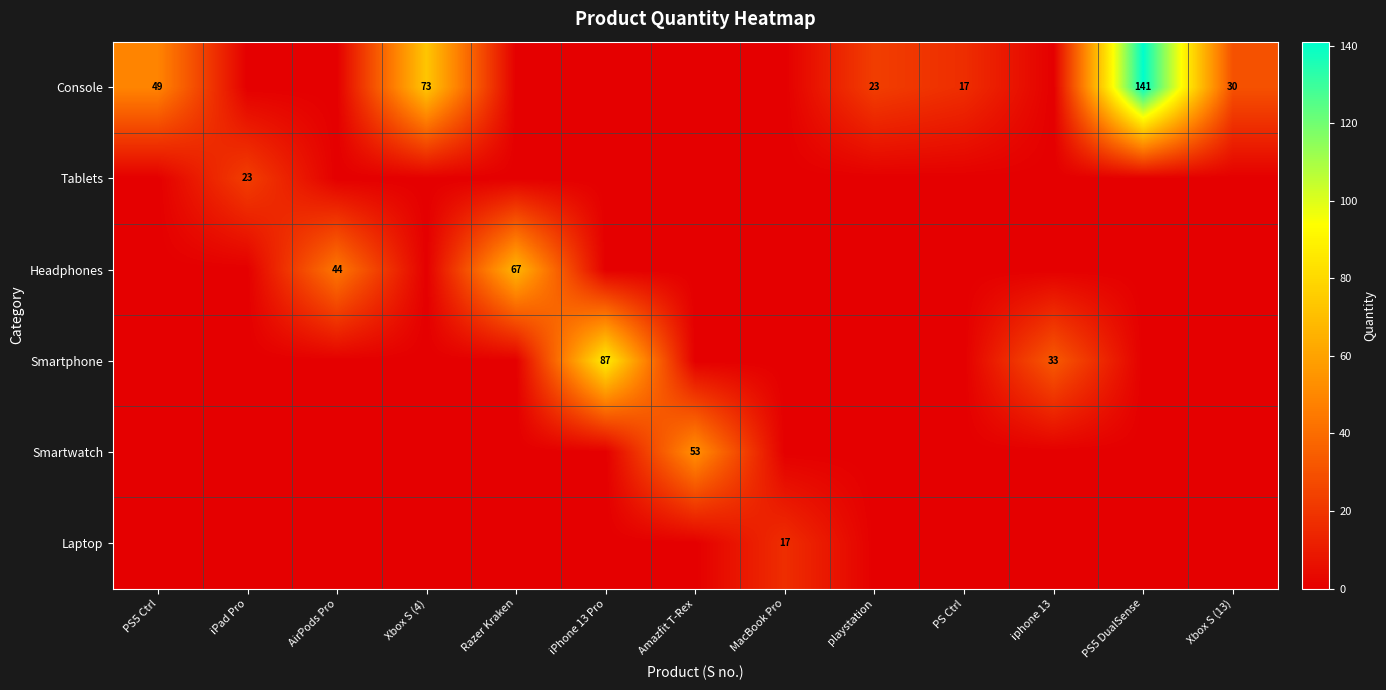

The Smartphone series shows 33 at iphone 13. True or false?

True